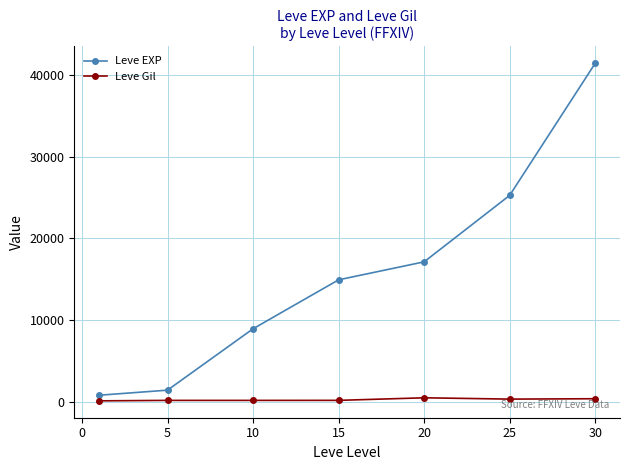

How many data points in Leve Gil are less than 172?

3